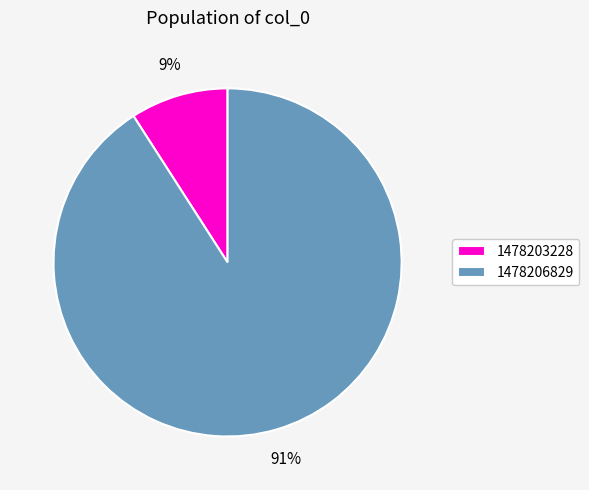

What percentage is the 1478203228 slice, to the nearest percent?

9%